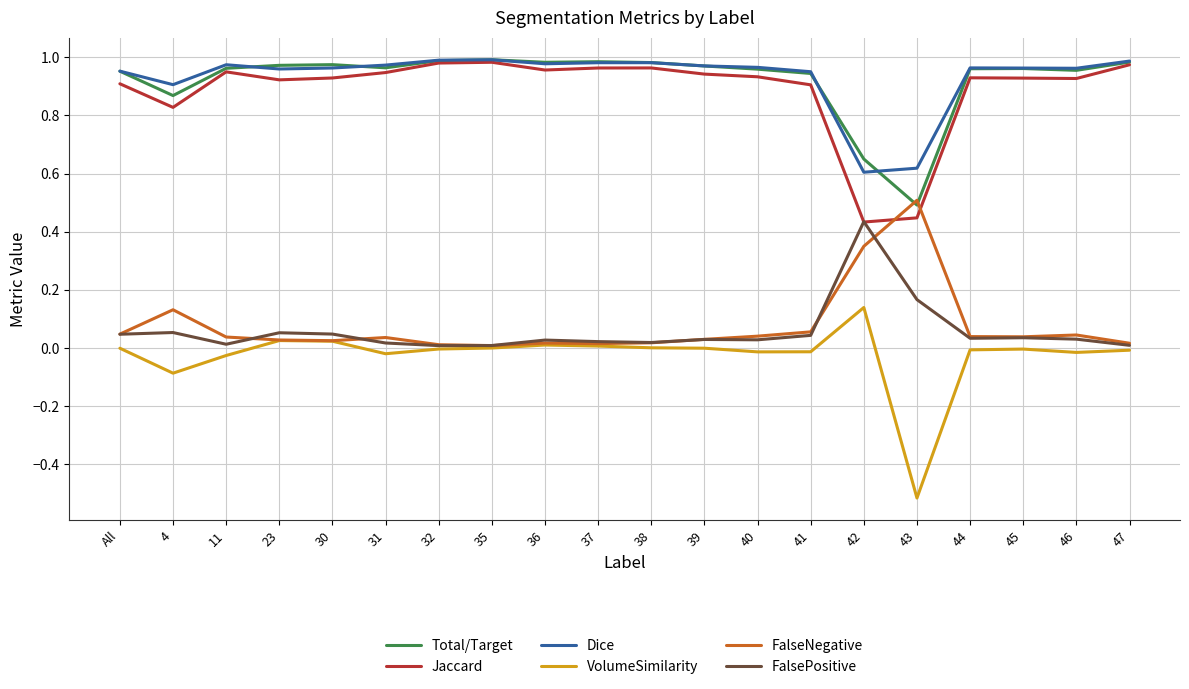

True or false: FalsePositive and Dice cross at least once.

False